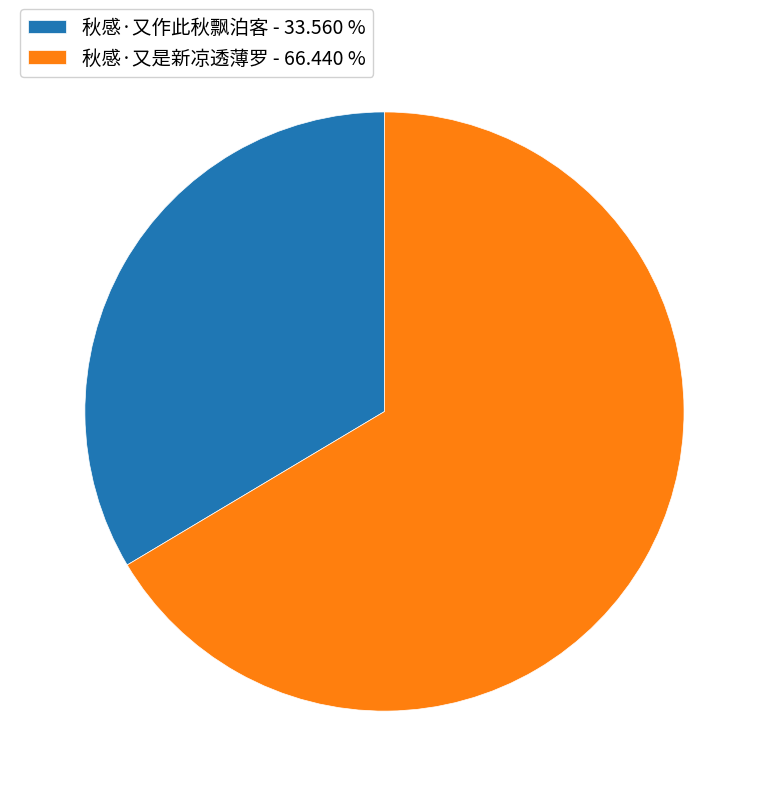

Does any single category account for the majority?

Yes